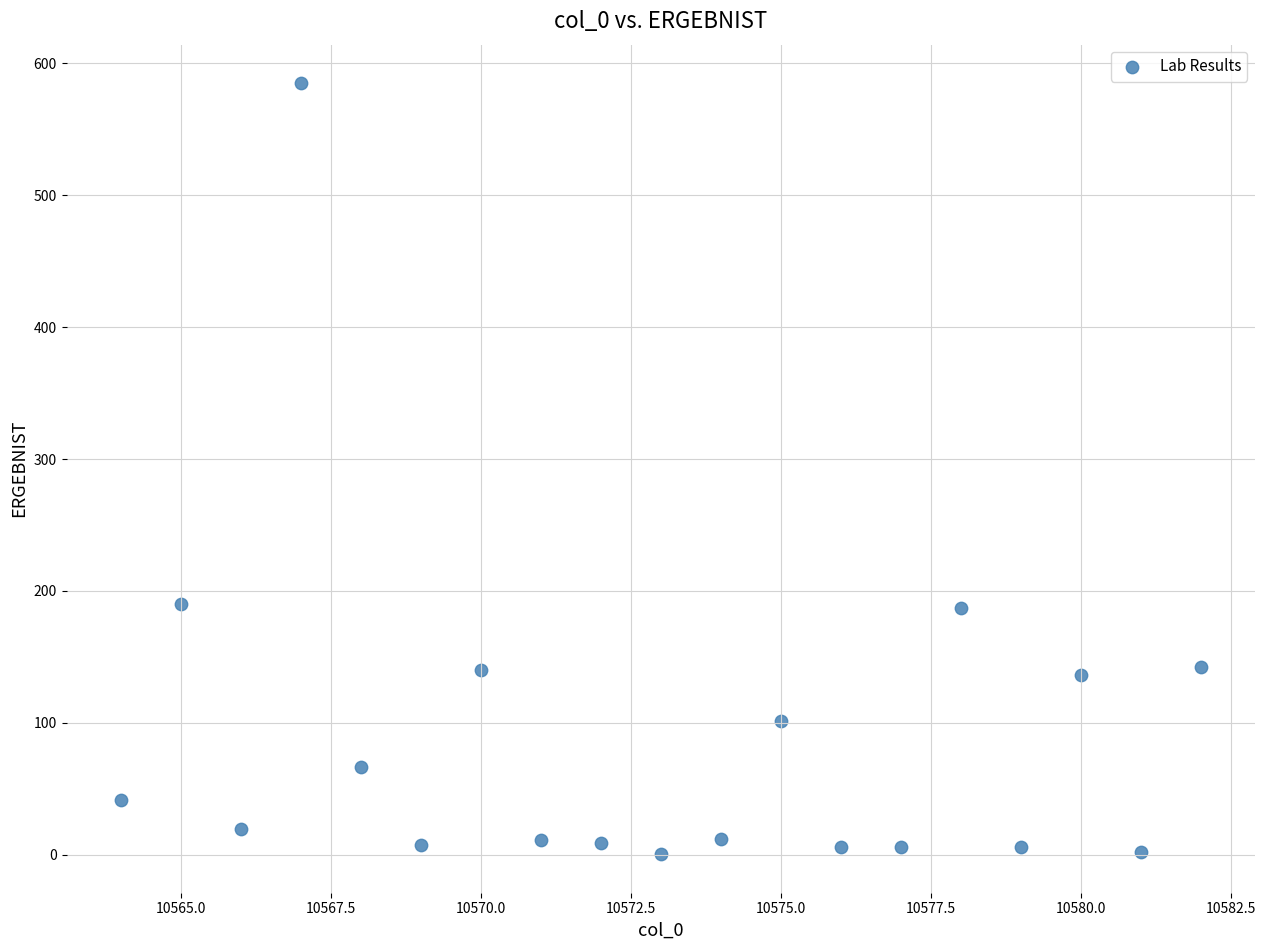

What is the range of X values (max minus min)?

18.0